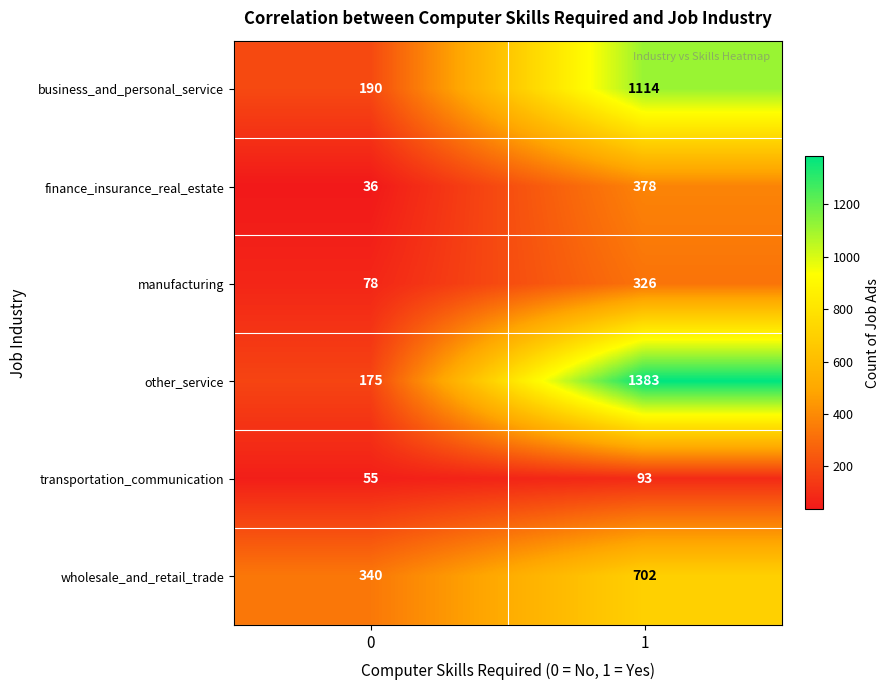

Between 0 and 1, which series saw the biggest shift?

other_service